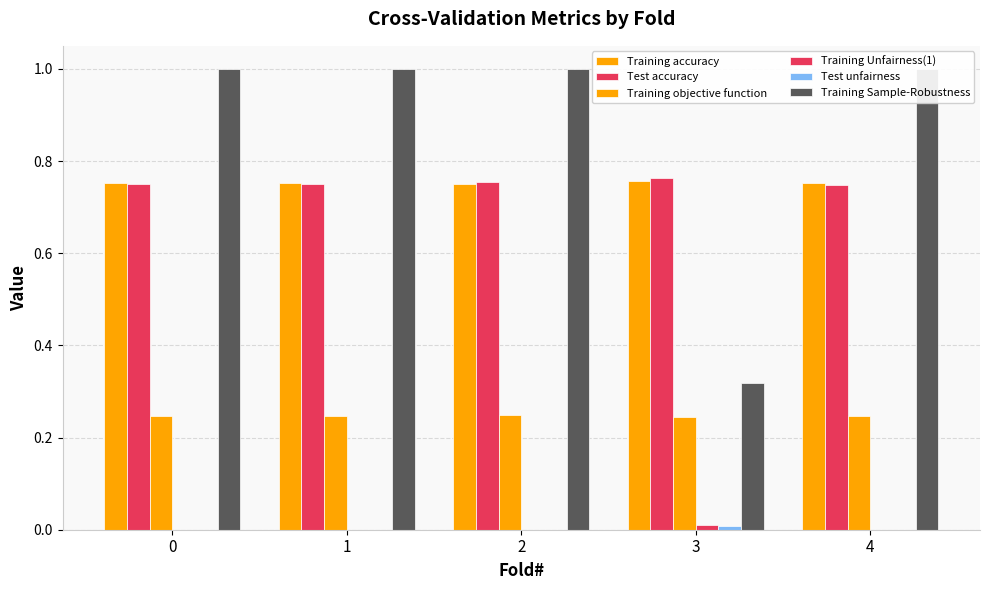

At which category is the sum across all series the highest?

2